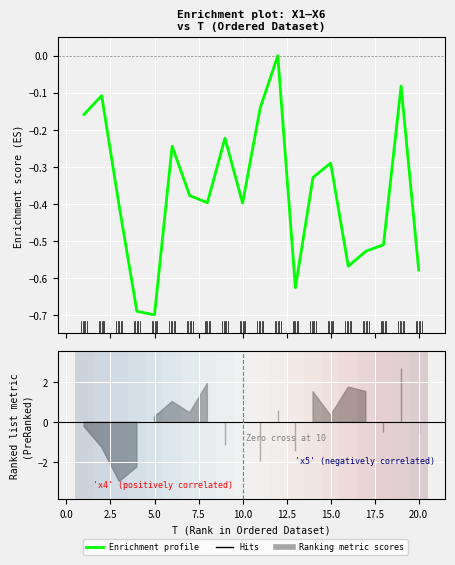

What is the sum of all values?

-7.4